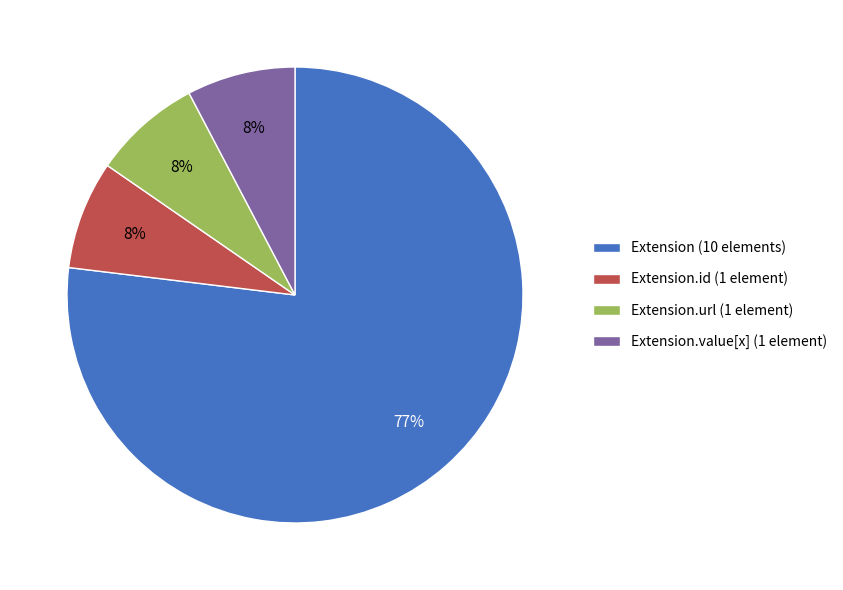

Which category has the biggest portion of the pie?

Extension (10 elements)